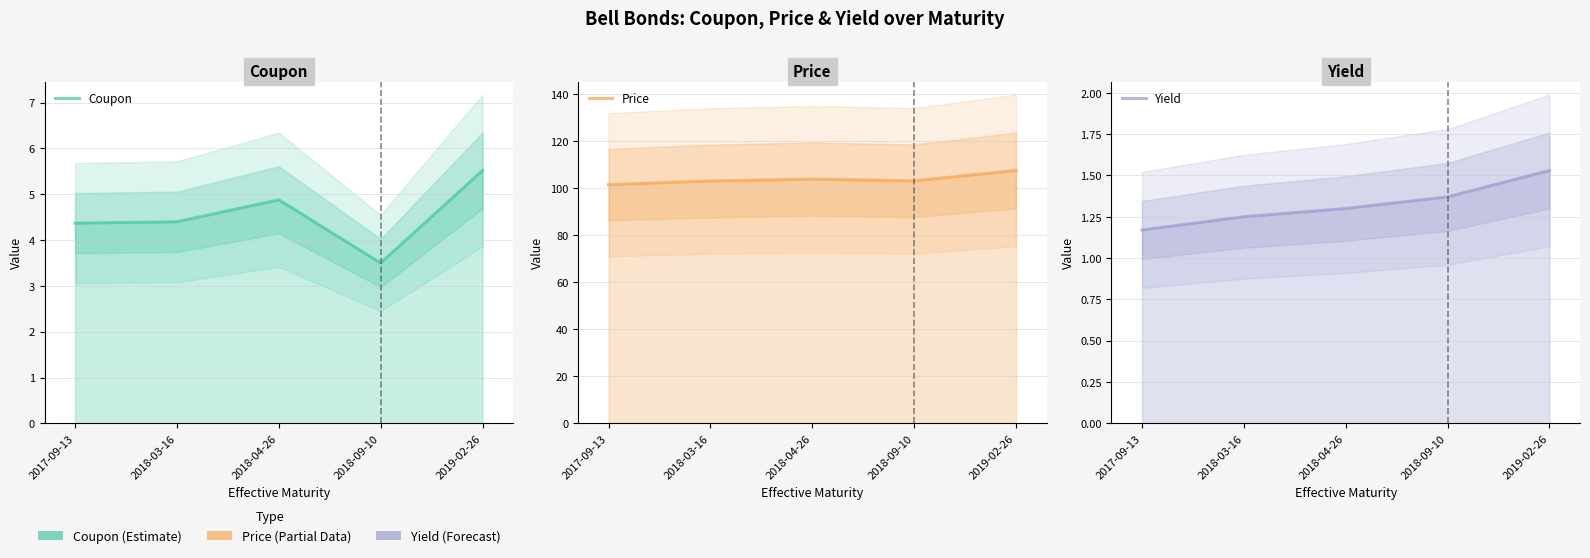

Reading left to right, transcribe all the data shown in this chart.

Coupon: 2017-09-13=4.4	2018-03-16=4.4	2018-04-26=4.9	2018-09-10=3.5	2019-02-26=5.5
Price: 2017-09-13=101.4	2018-03-16=102.9	2018-04-26=103.7	2018-09-10=103.0	2019-02-26=107.4
Yield: 2017-09-13=1.2	2018-03-16=1.2	2018-04-26=1.3	2018-09-10=1.4	2019-02-26=1.5